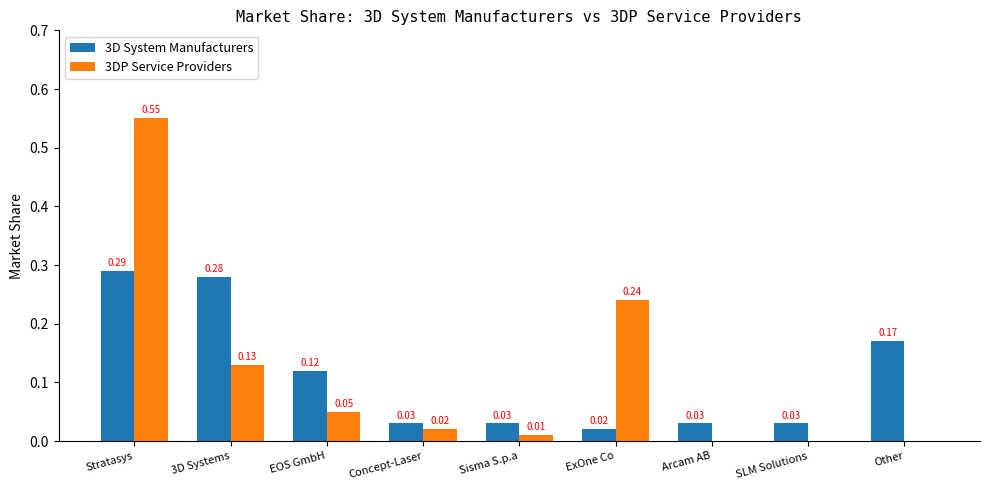

At which label does 3DP Service Providers reach its peak?

Stratasys